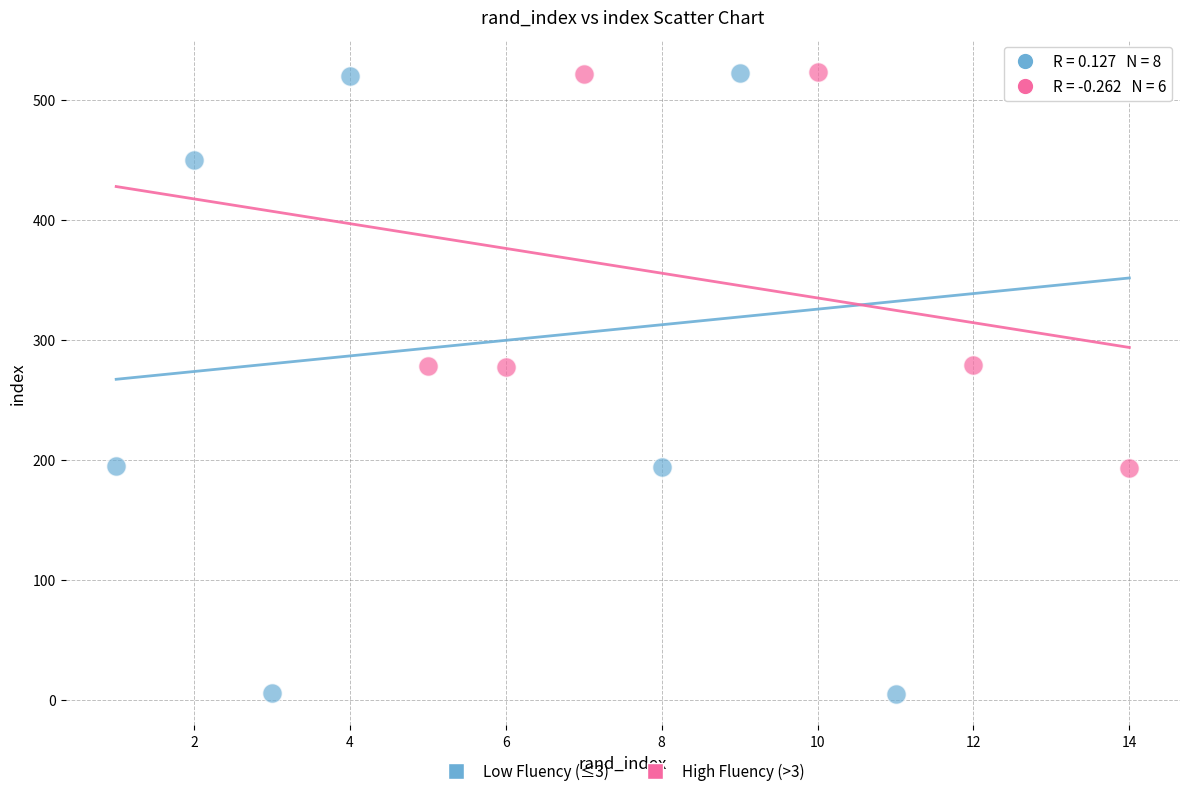

Which series reaches the minimum Y coordinate?

Low Fluency (≤3)